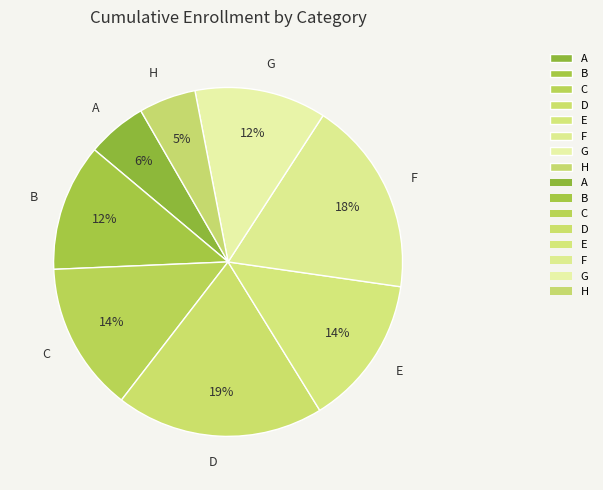

How many slices are in this pie chart?

8